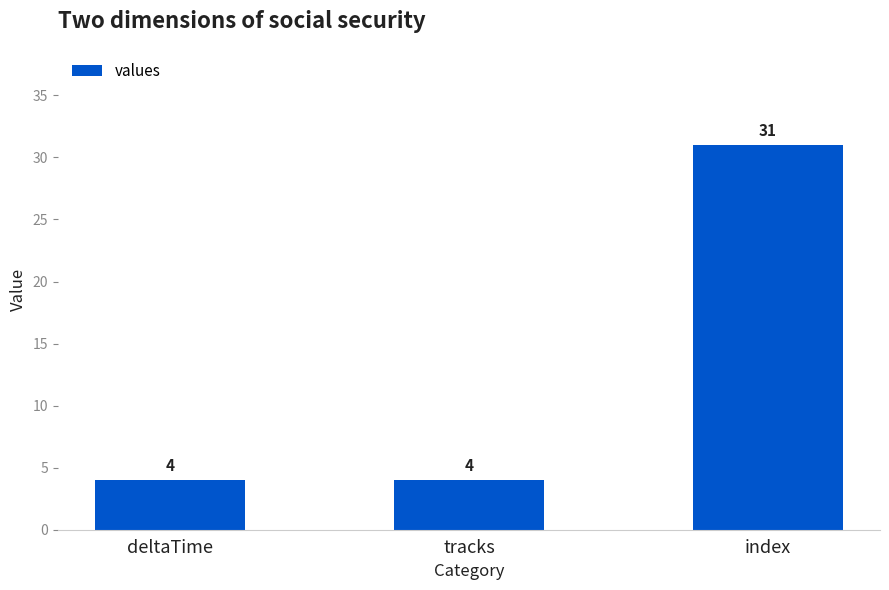

Reading left to right, what are all the values shown in this chart?

deltaTime=4	tracks=4	index=31